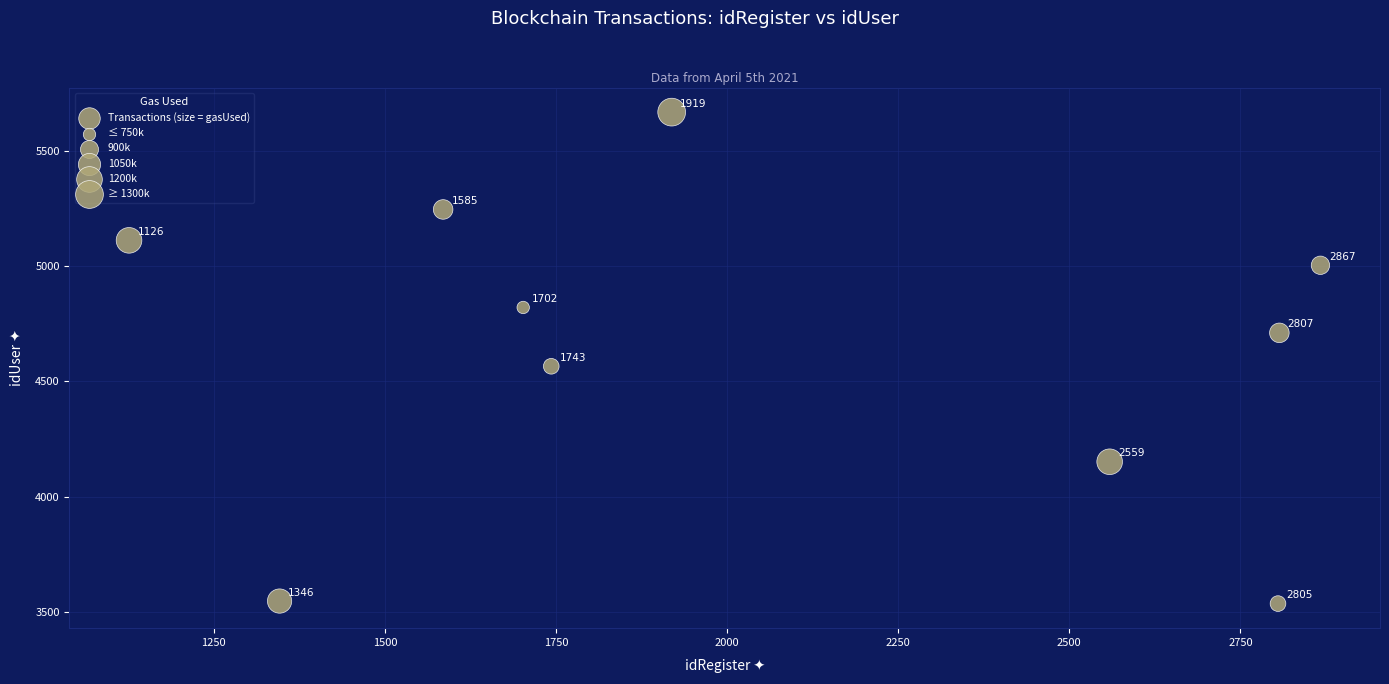

What is the average Y value?

4636